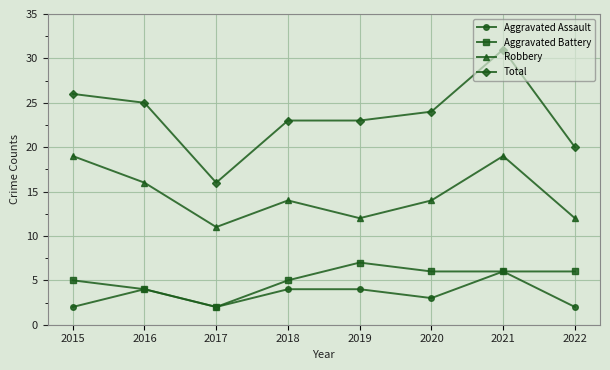

What is the value of the Aggravated Assault point at the 4th from the left?

4